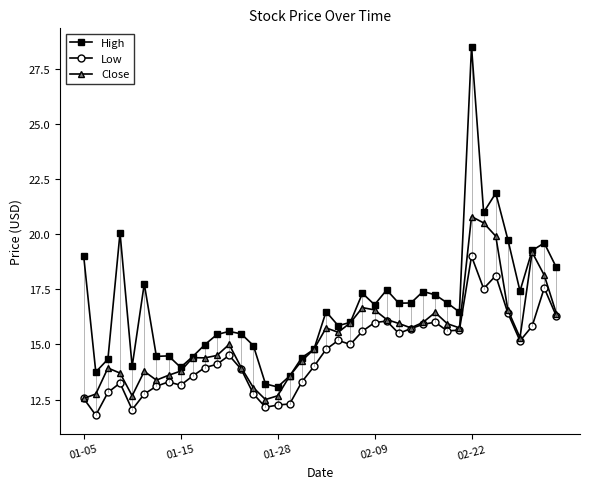

What is the maximum value shown in the chart?

28.5